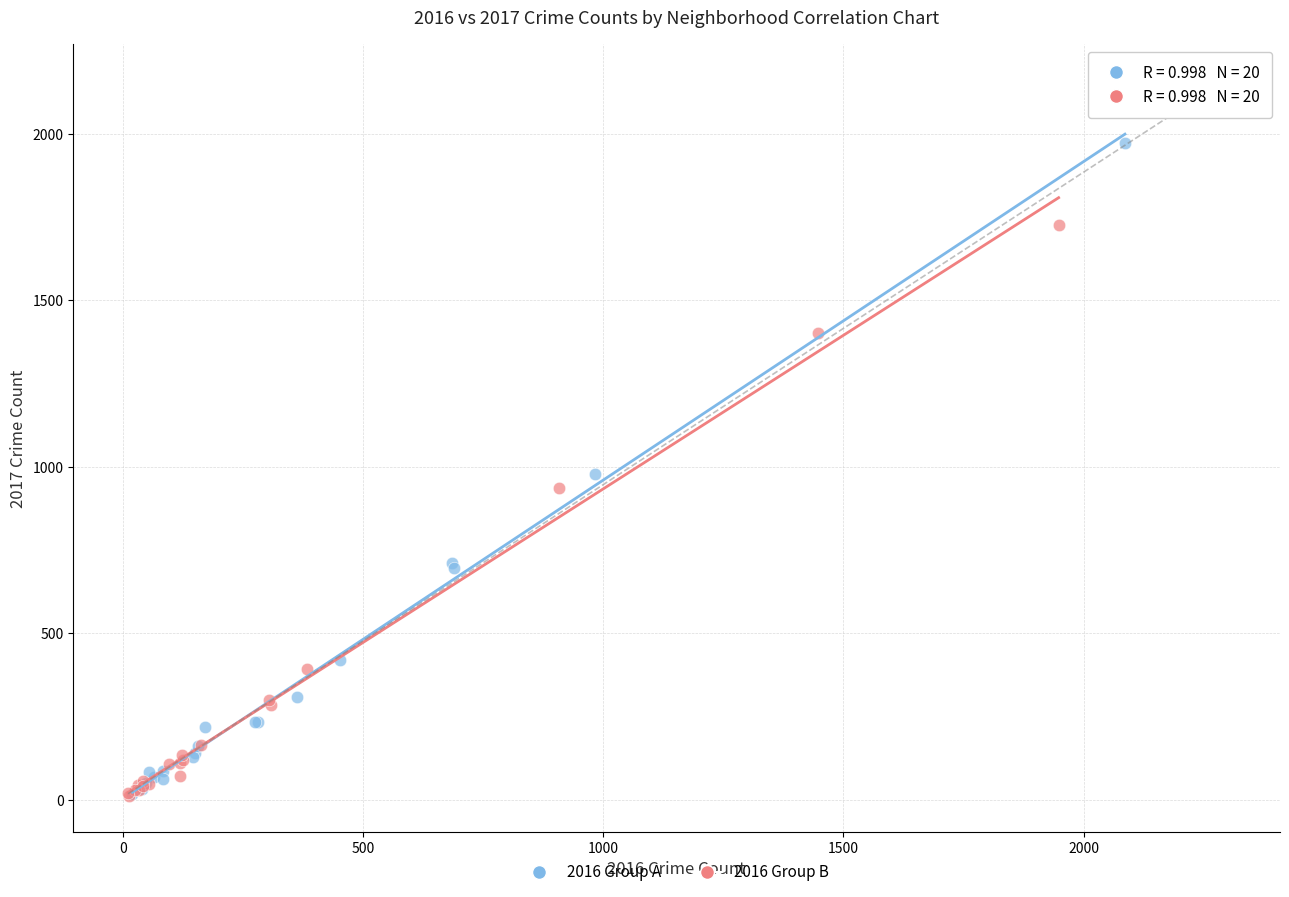

Which series reaches the maximum Y coordinate?

2016 Group A